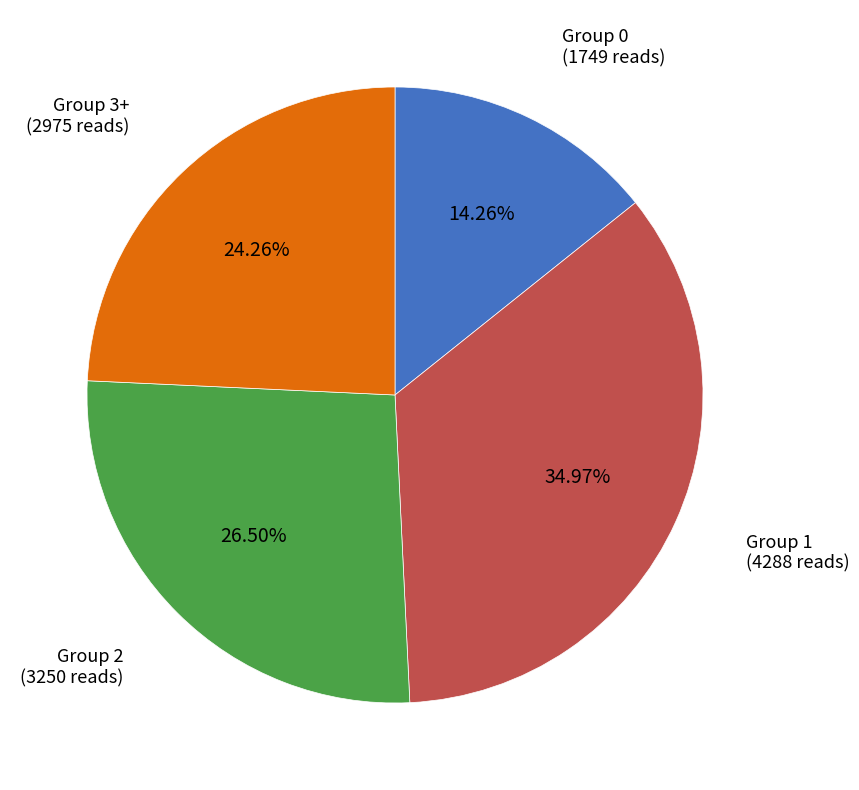

Does any single category account for the majority?

No